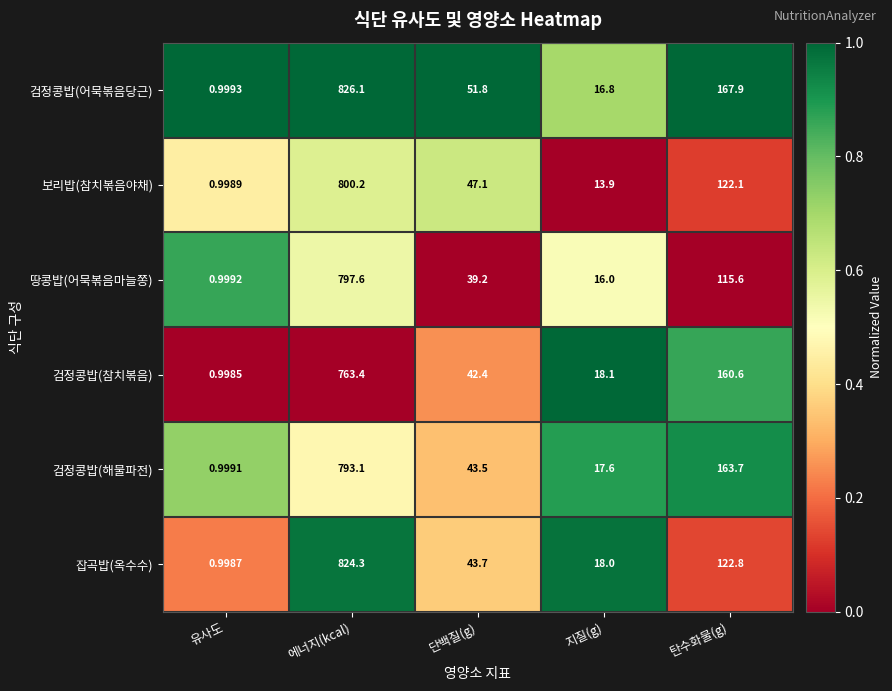

Which category has the highest value in the 보리밥(참치볶음야채) series?

에너지(kcal)